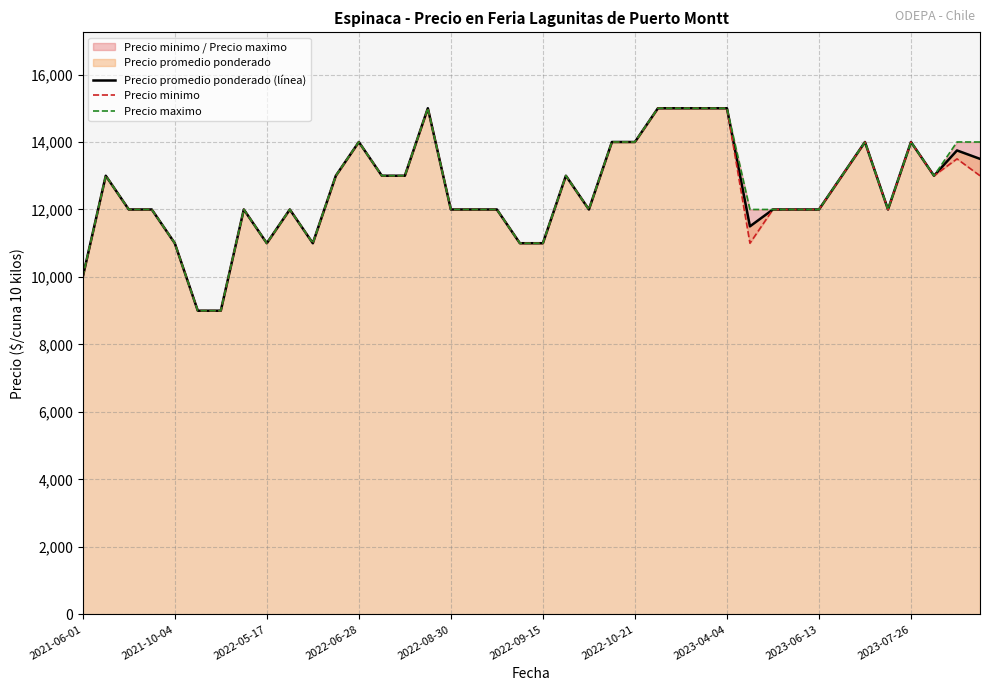

What is the lowest value of the Precio promedio ponderado (línea) series?

9000